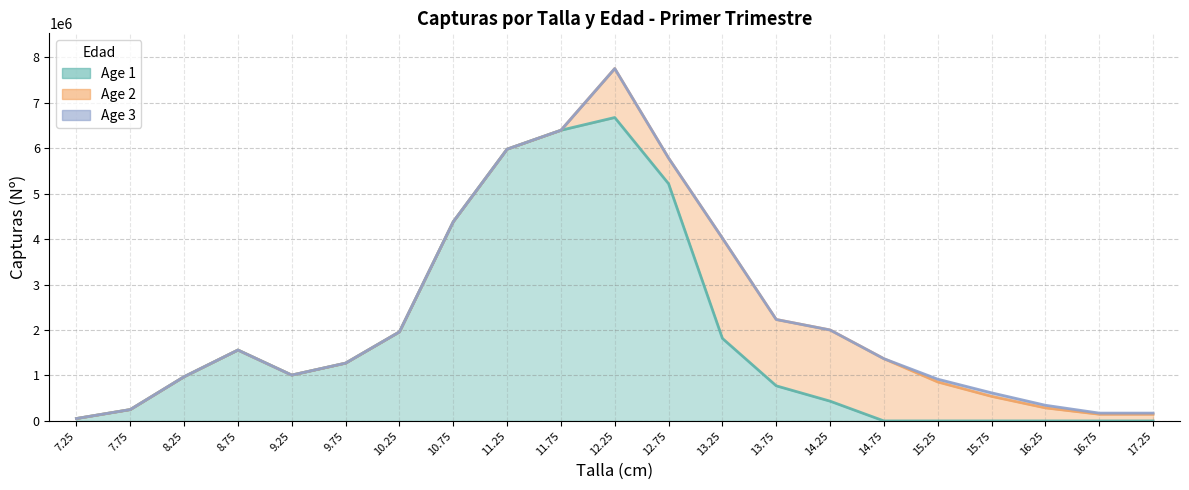

True or false: Age 1 has a value of 435011 at 14.25.

True